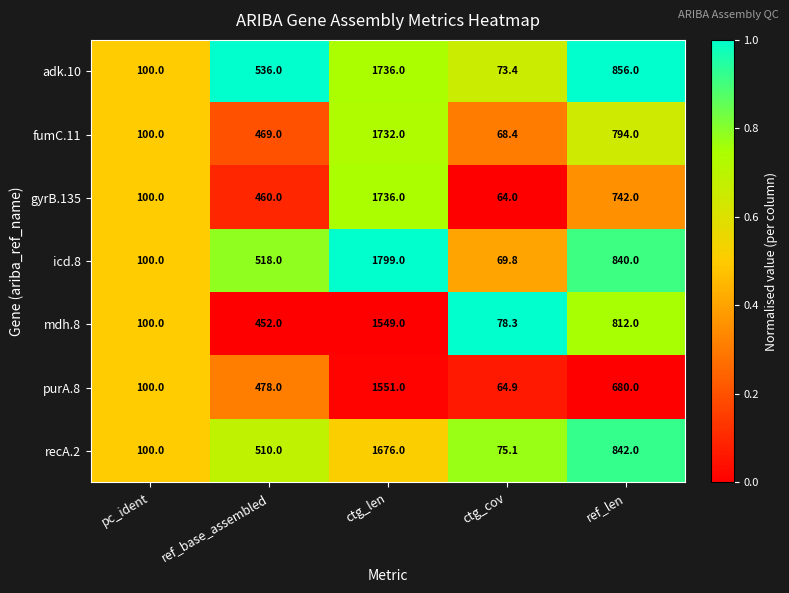

Is the value of purA.8 at ctg_cov greater than the value of icd.8 at ctg_len?

No